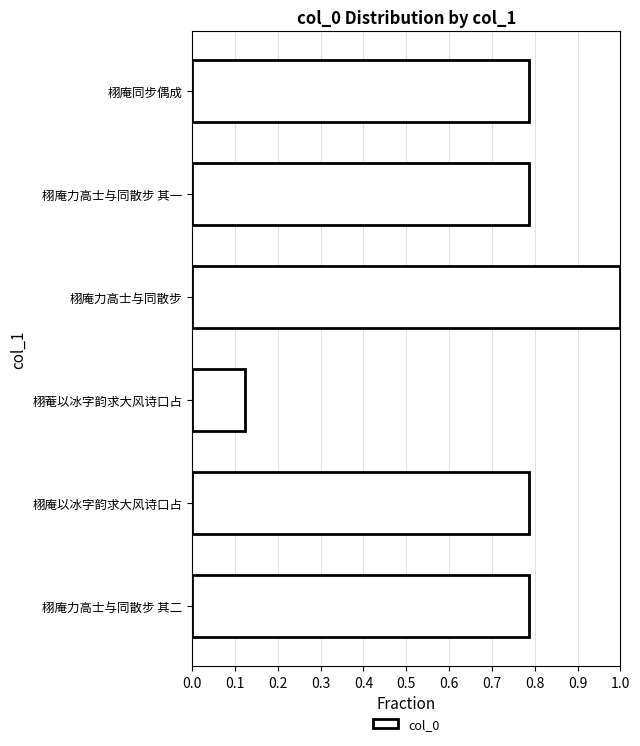

The value at 栩庵力高士与同散步 其一 is 0.5. True or false?

False